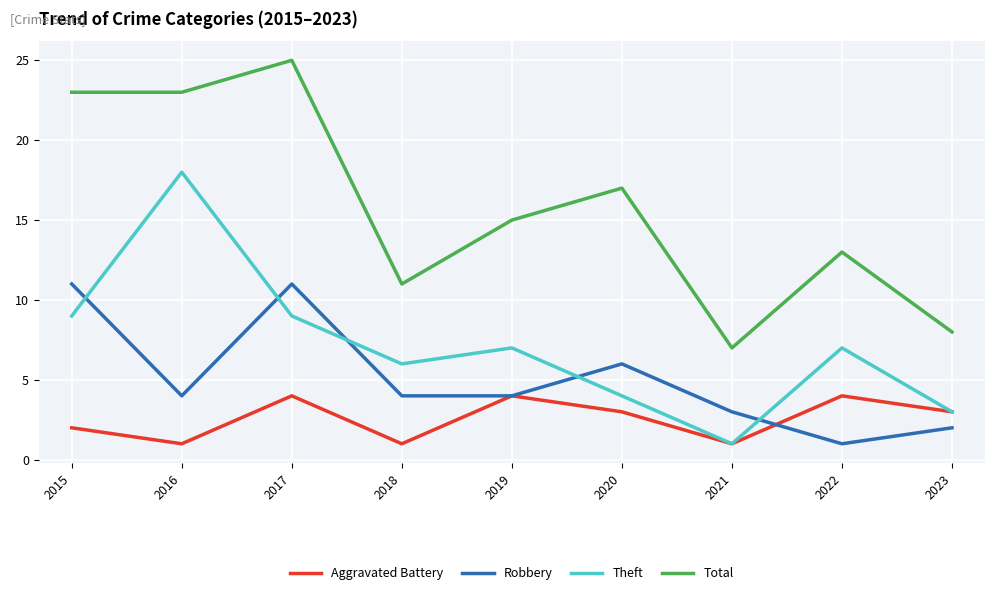

List the series in order of their overall mean, highest first.

Total, Theft, Robbery, Aggravated Battery